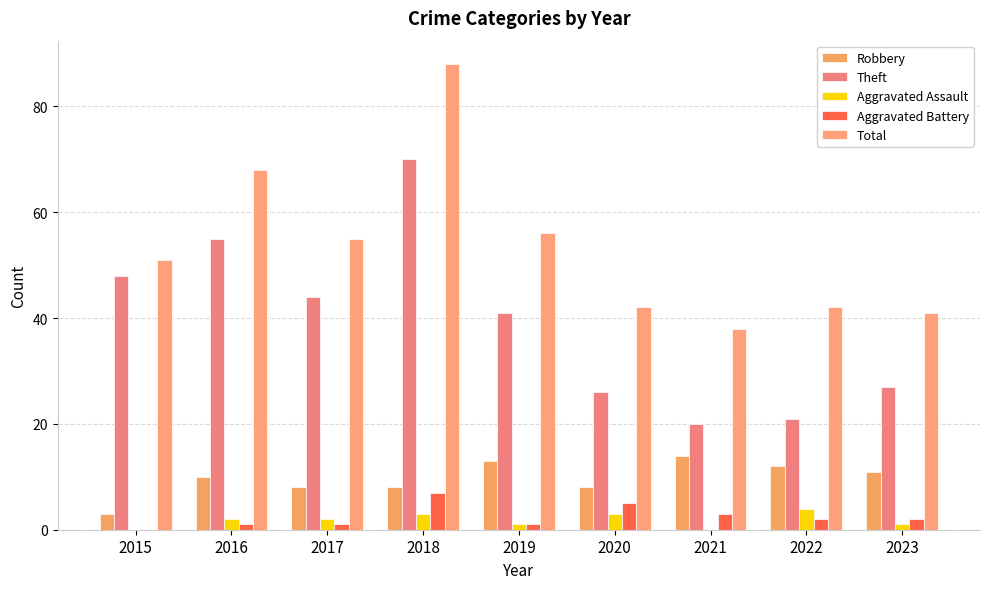

At which label is Theft closest to 45?

2017